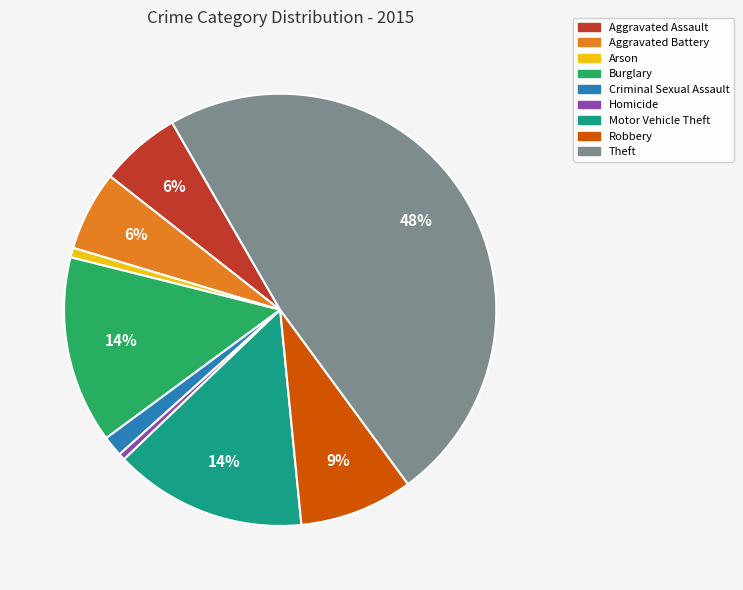

Between Criminal Sexual Assault and Theft, which is larger?

Theft